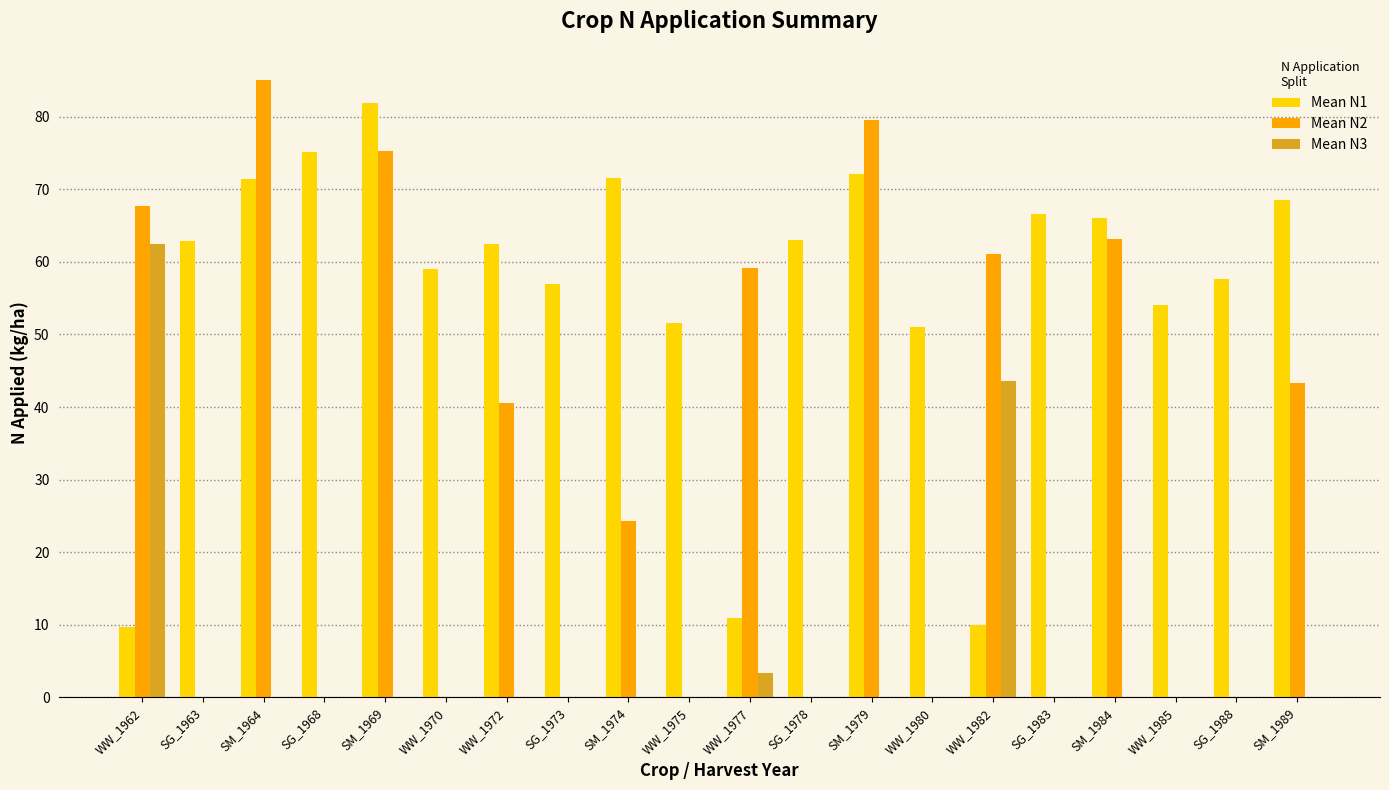

Between SM_1964 and SG_1973, which series saw the biggest shift?

Mean N2